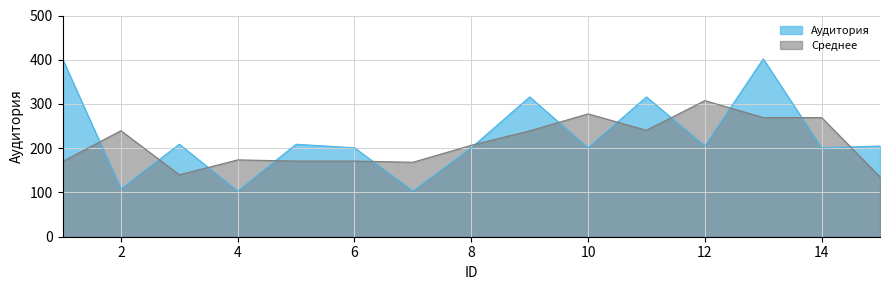

The chart shows a value of 201 at 14. True or false?

True